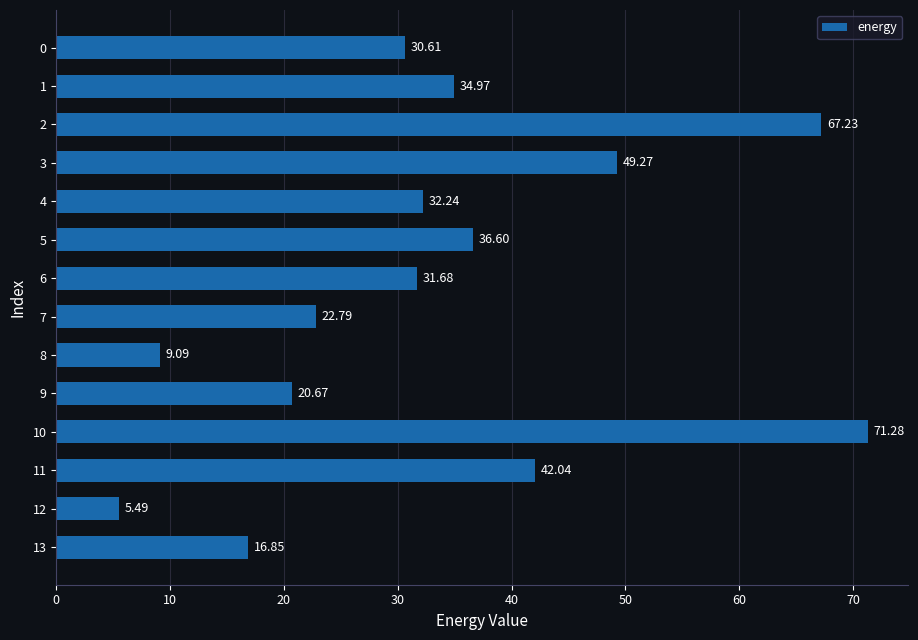

Which category has the lowest value across all series?

12